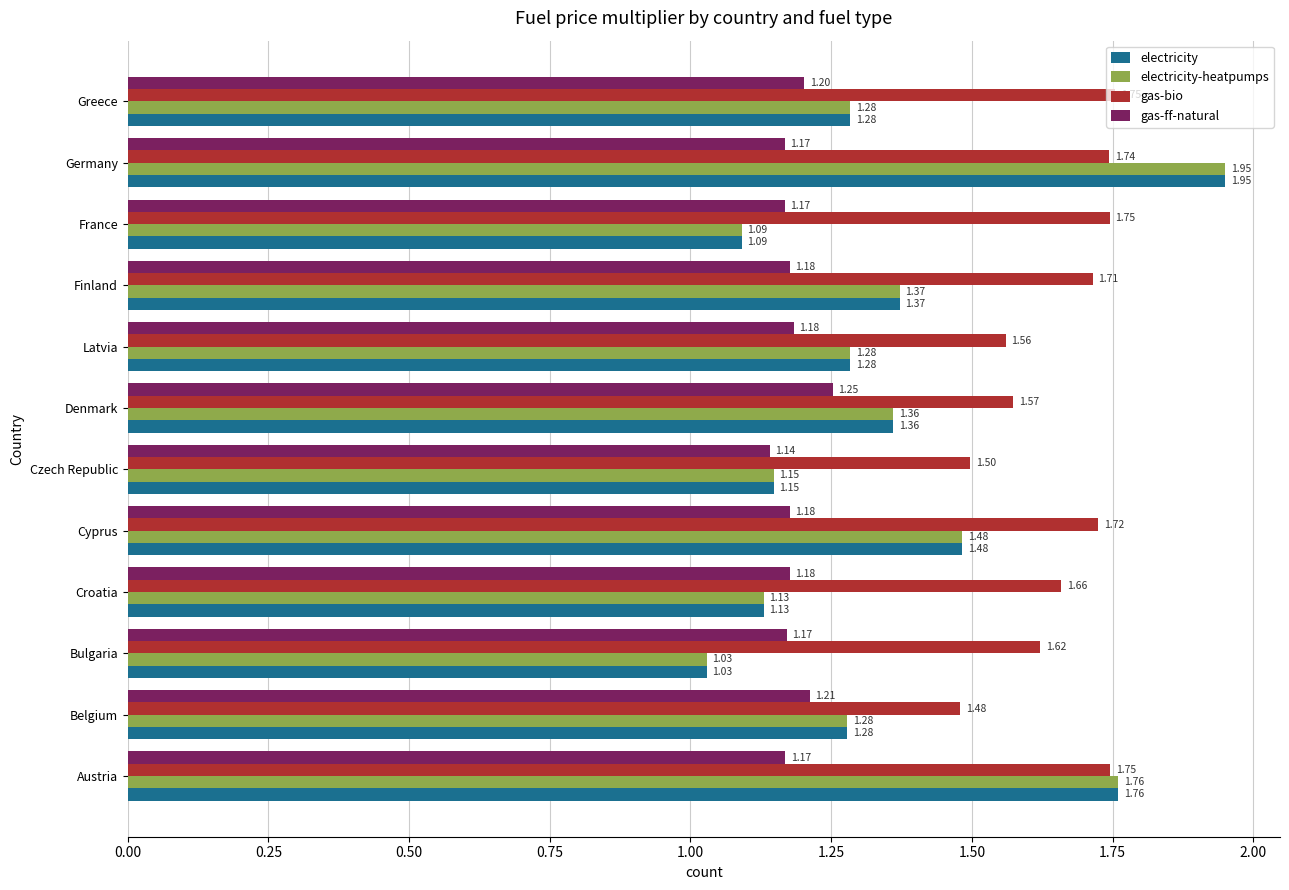

How many gas-ff-natural values are between 1 and 2?

12